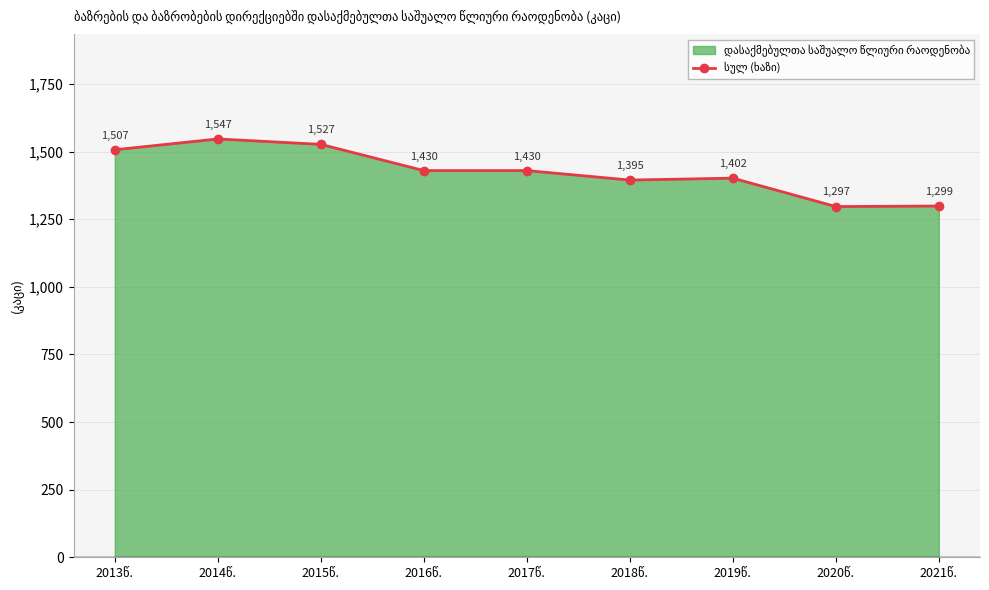

How many points are higher than both their immediate neighbors (excluding endpoints)?

2